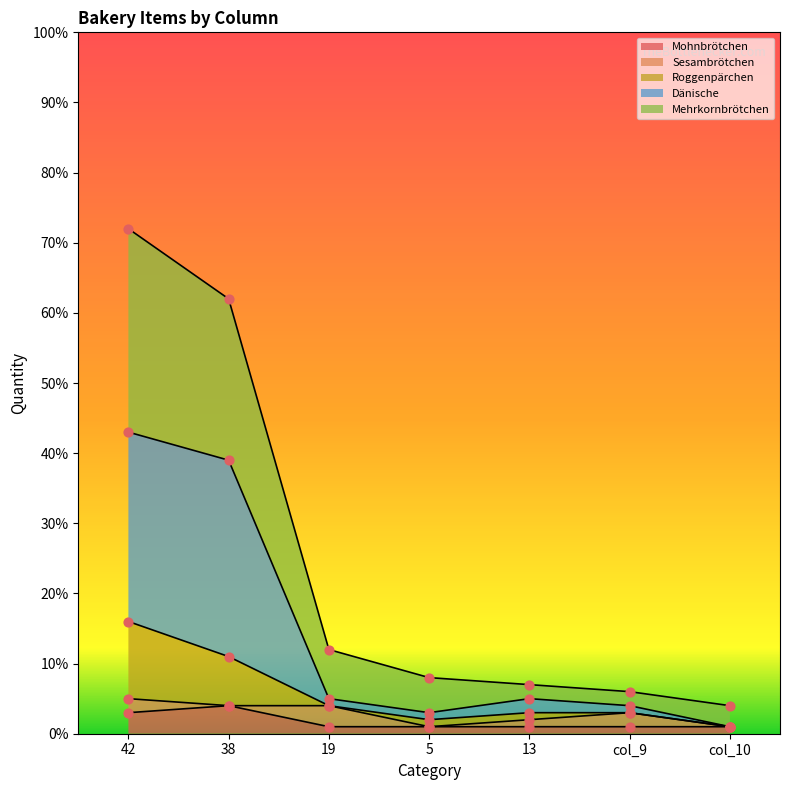

Which series contains the highest Y value?

Mehrkornbrötchen